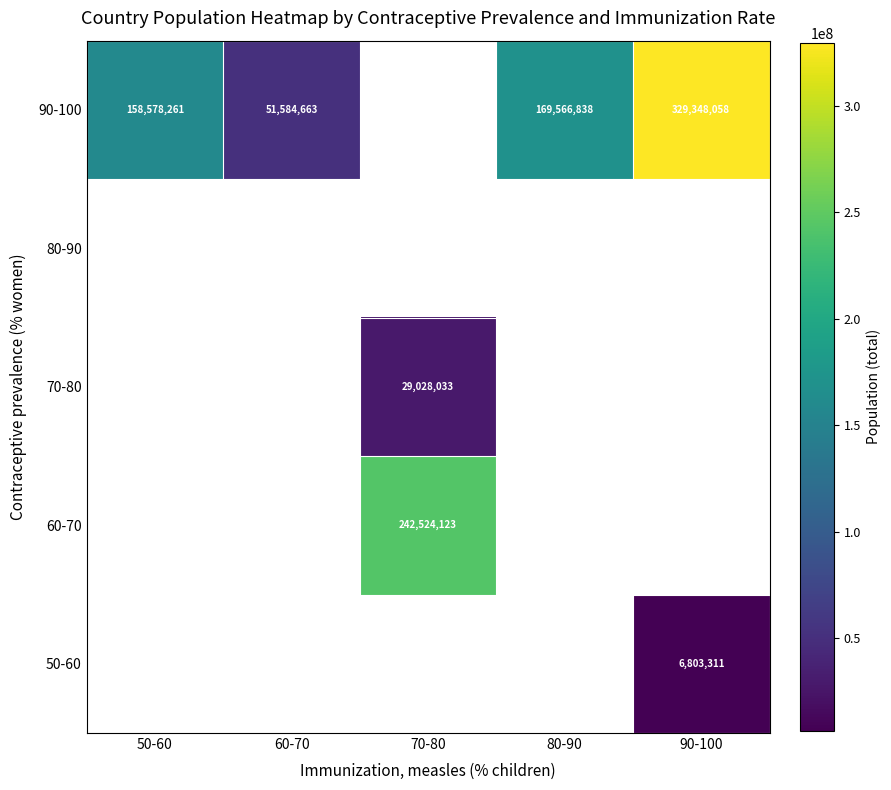

The 90-100 series shows 267877662 at 80-90. True or false?

False